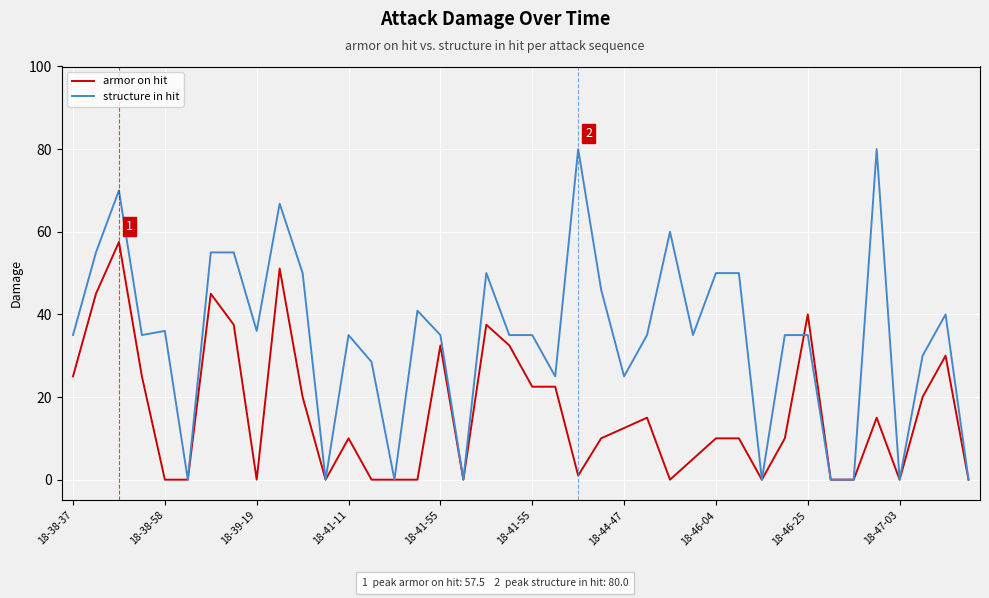

Which series has the largest total across all categories?

structure in hit